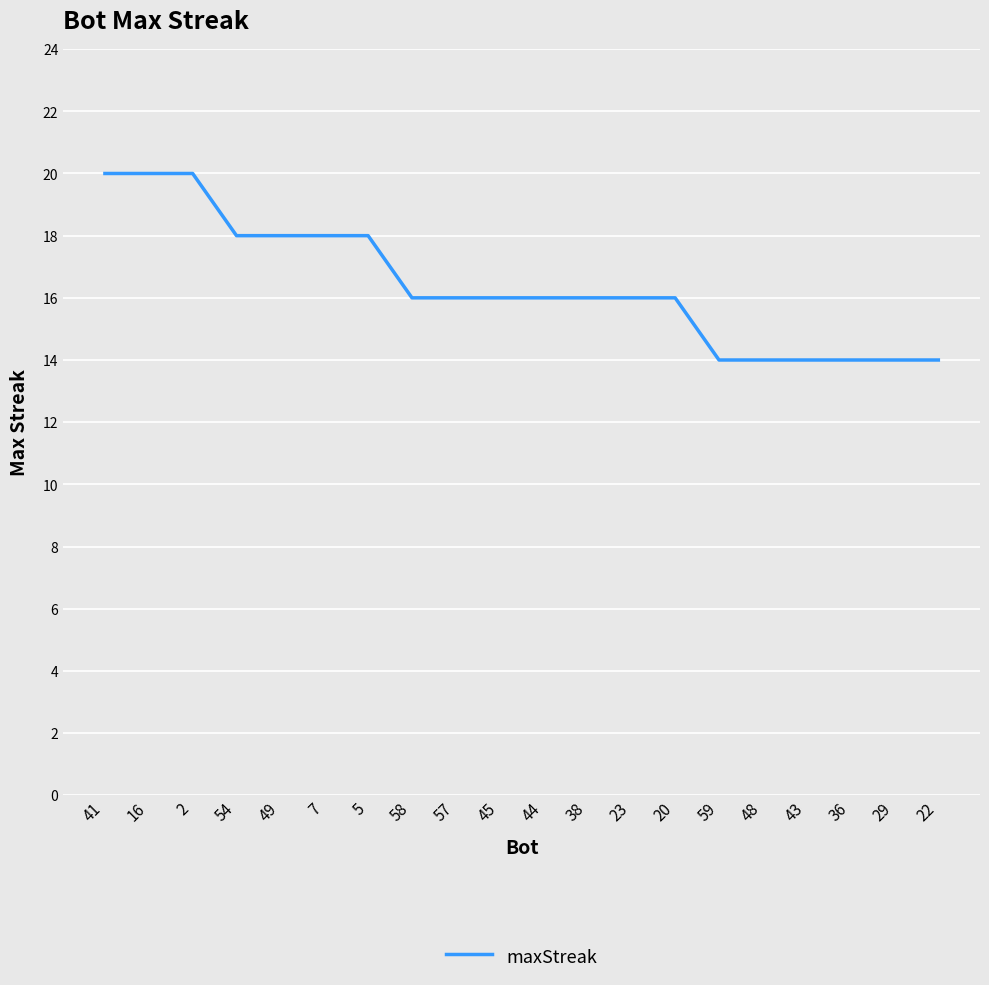

What is the approximate value at 58?

16